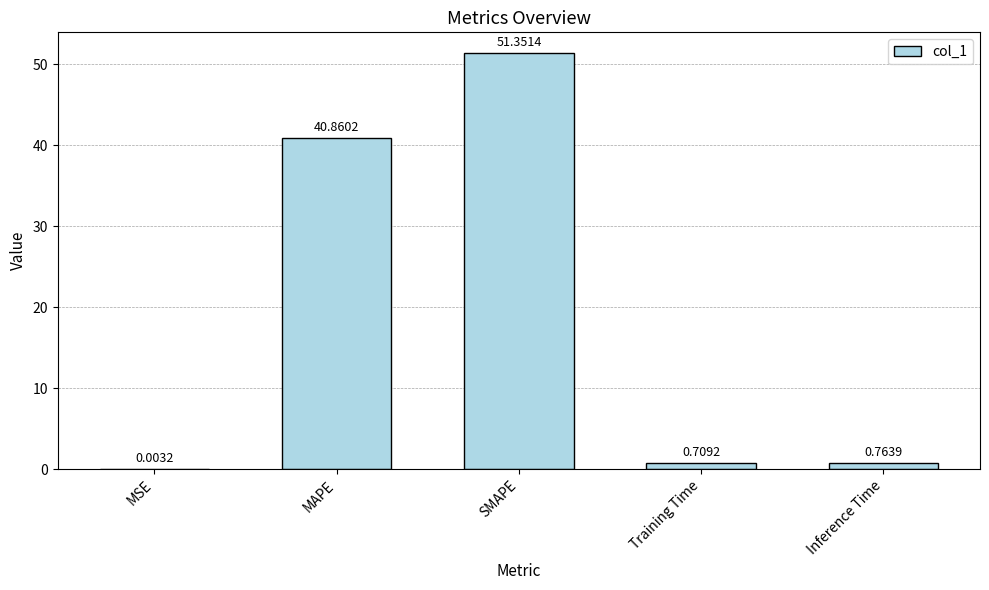

Are the bars grouped side by side (vs. stacked)?

No